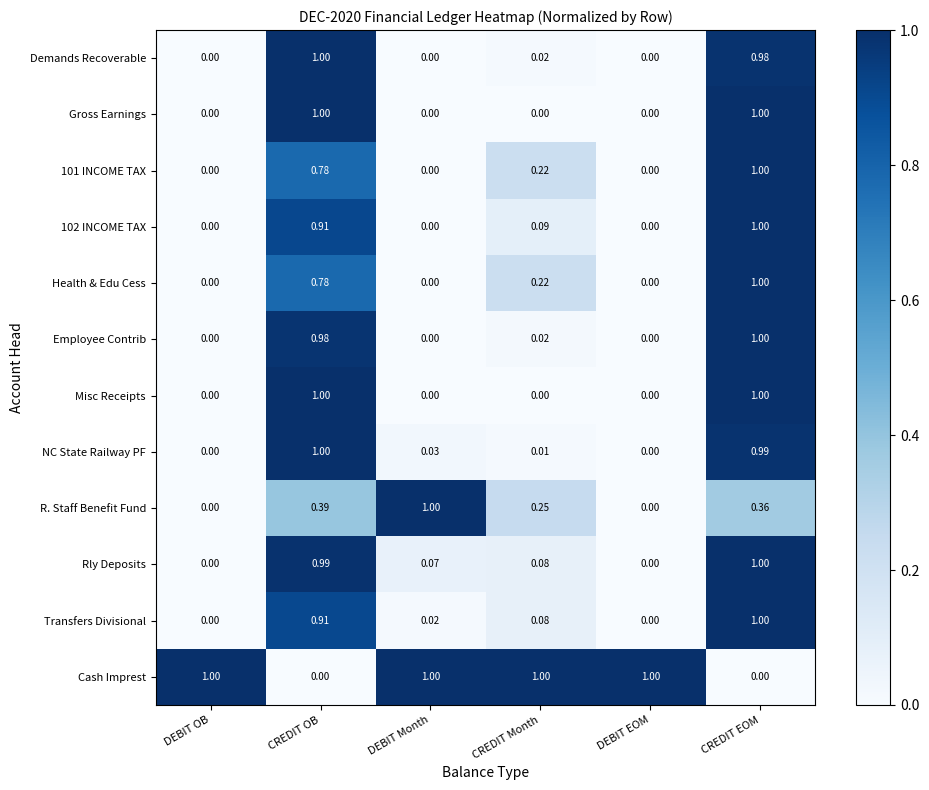

Which series has the largest total across all categories?

Cash Imprest